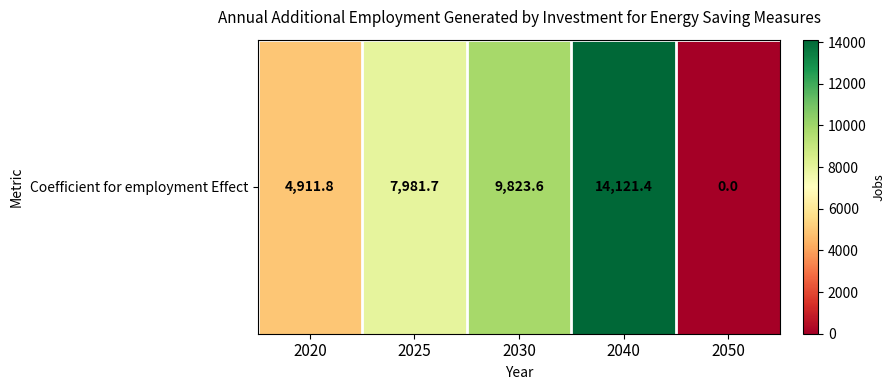

Which category has the lowest value across all series?

2050